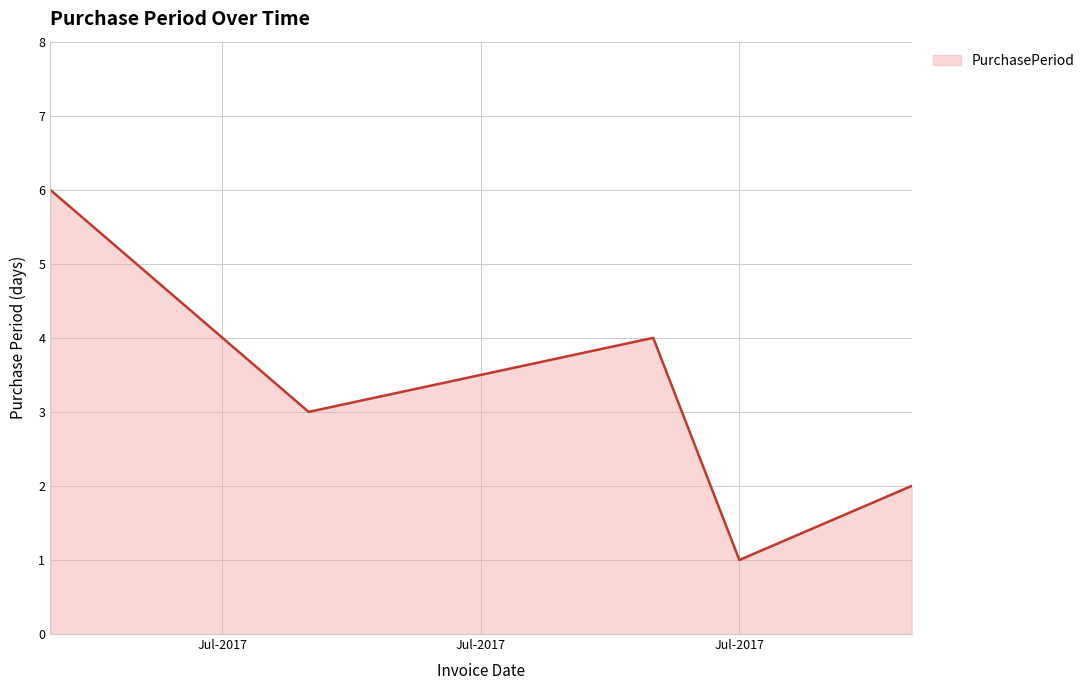

Reading left to right, extract all data points from this chart.

6	3	4	1	2